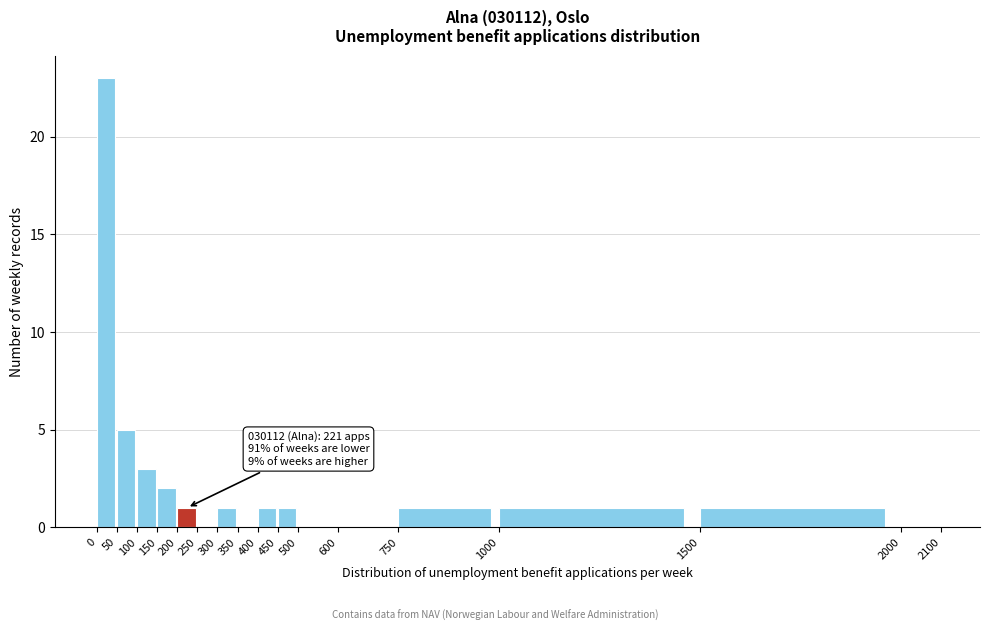

Which range on the x-axis has the tallest bar?

0 to 50